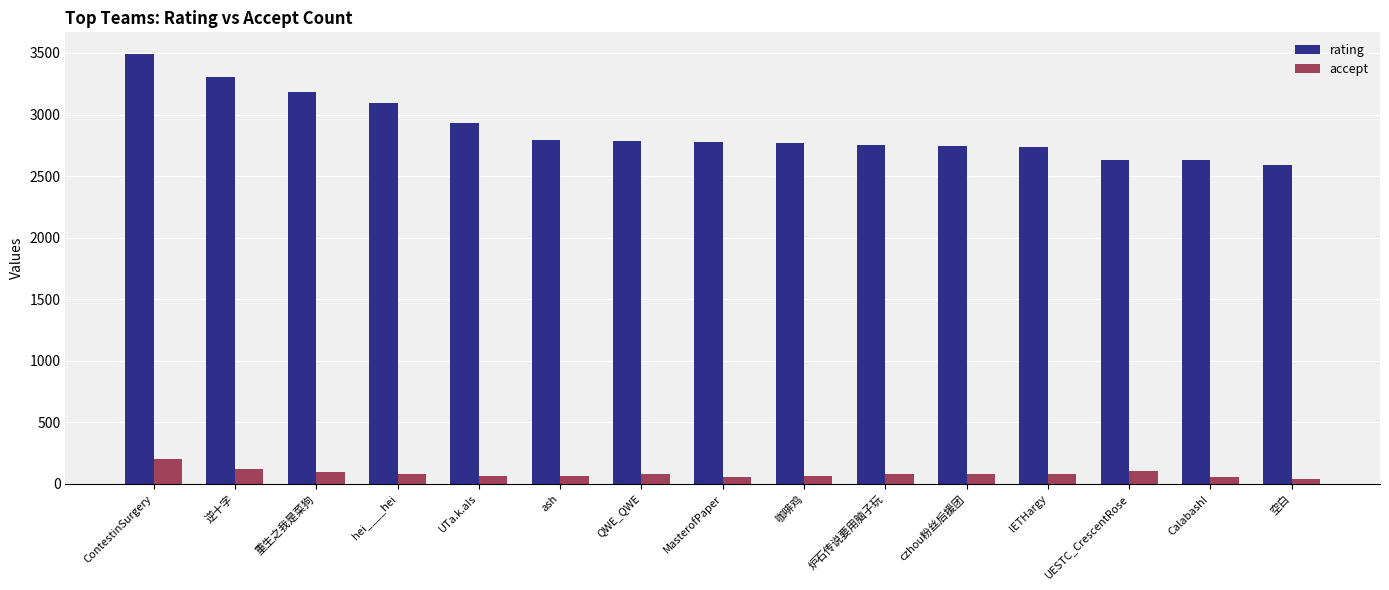

List the series in order of their overall mean, lowest first.

accept, rating